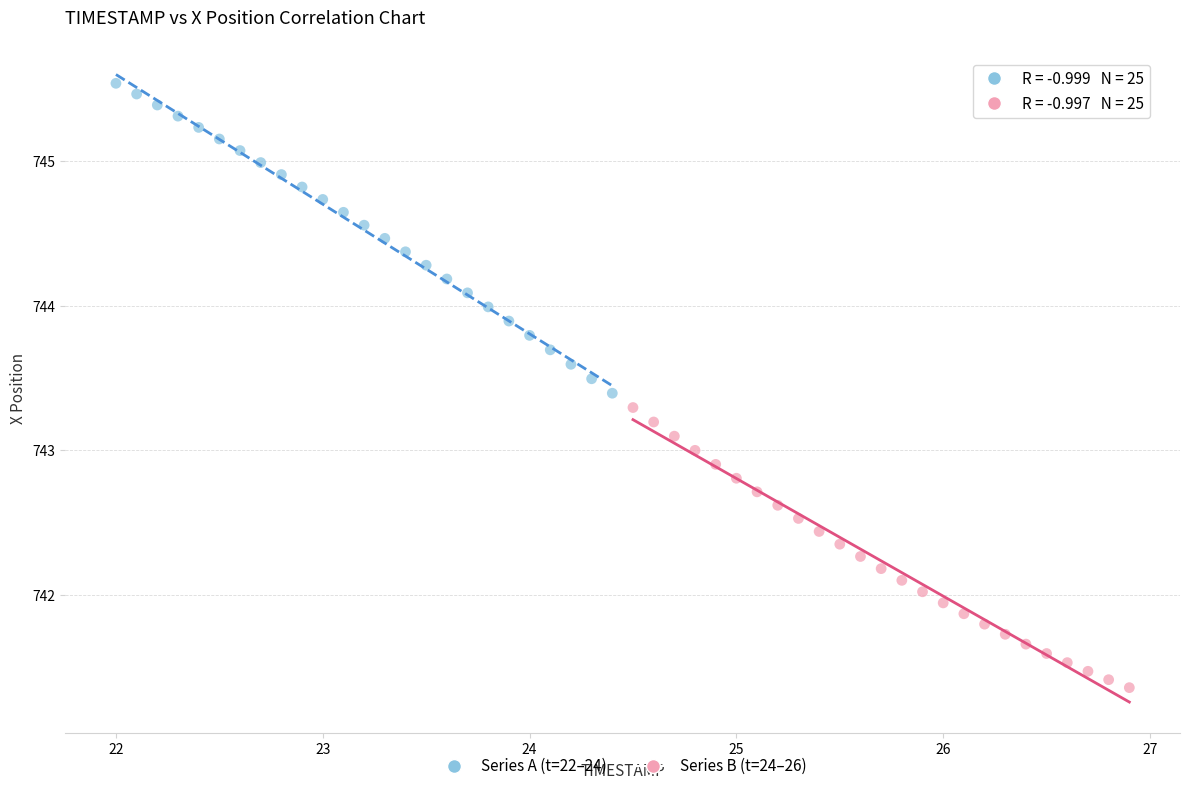

Which series has the widest spread of Y values?

Series A (t=22–24)